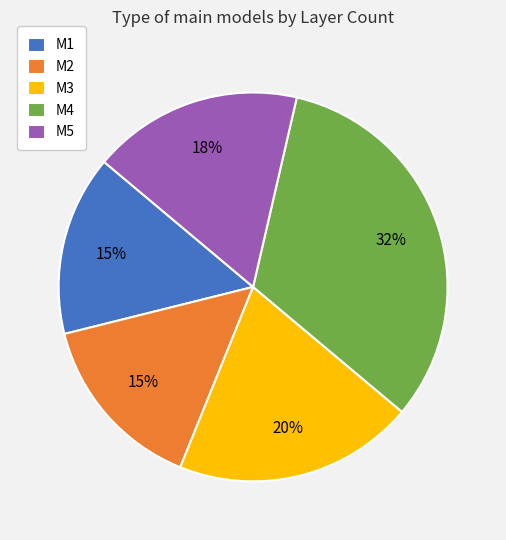

Count the number of slices in the pie.

5